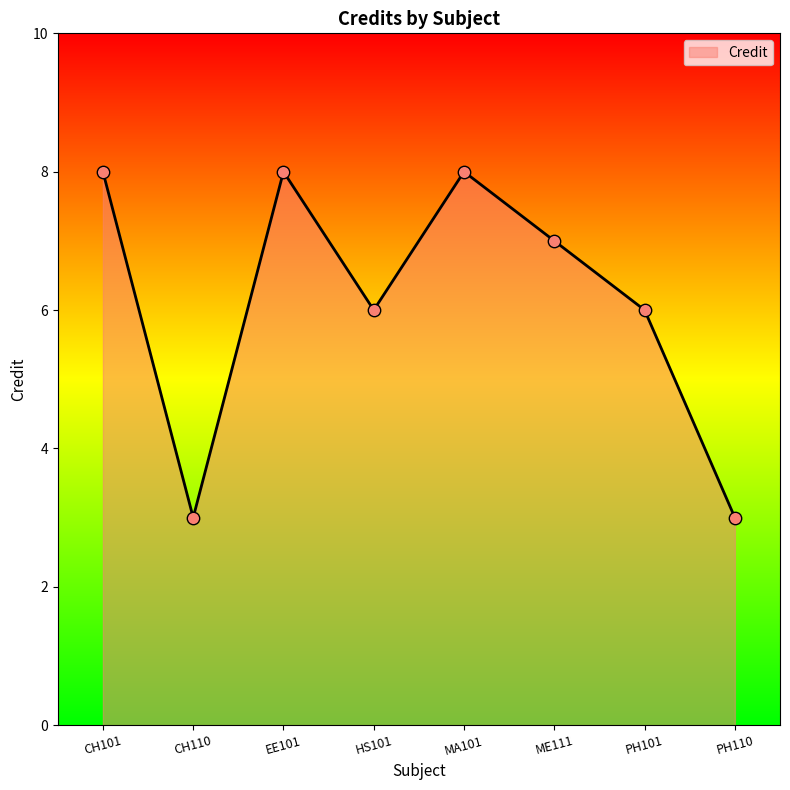

Approximately how many times larger is the value at ME111 compared to MA101?

0.9